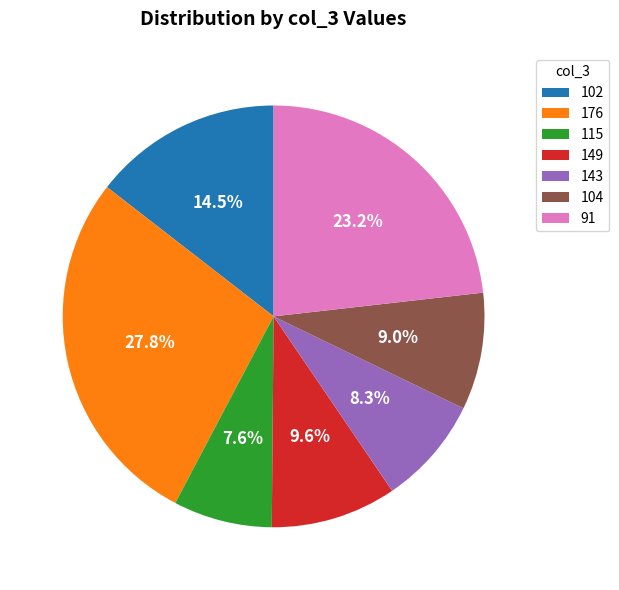

Do 143 and 104 together represent more than half of the pie?

No